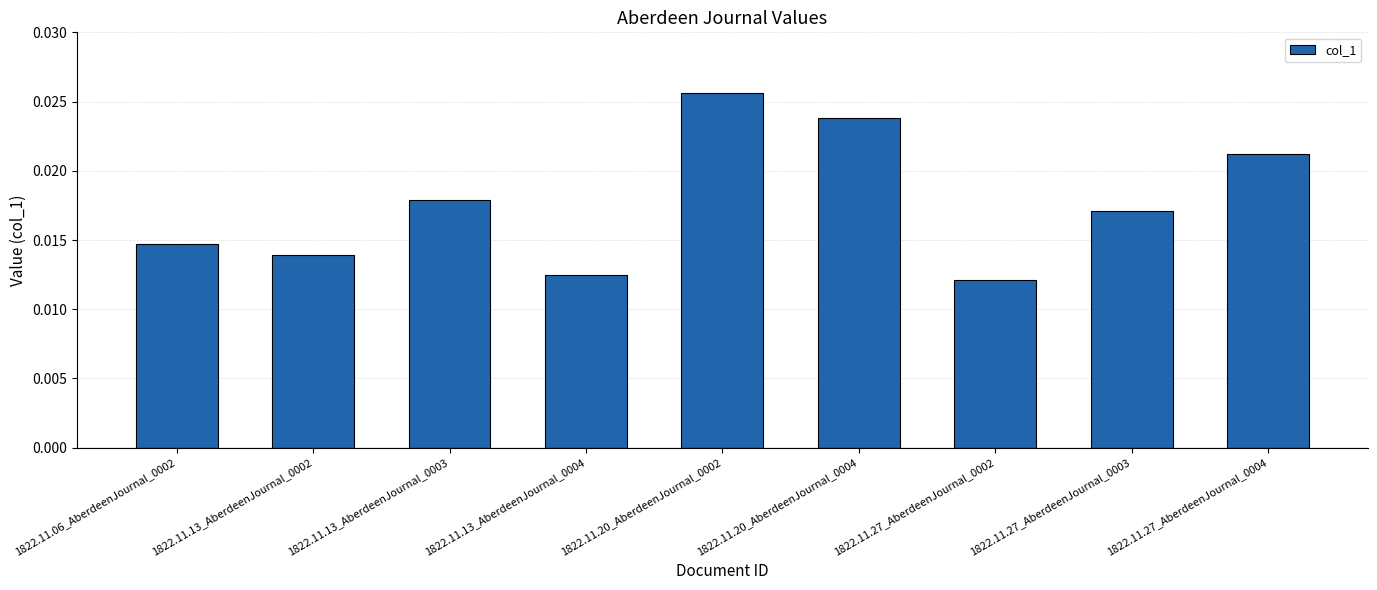

Rank the categories by value from lowest to highest.

1822.11.27_AberdeenJournal_0002, 1822.11.13_AberdeenJournal_0004, 1822.11.13_AberdeenJournal_0002, 1822.11.06_AberdeenJournal_0002, 1822.11.27_AberdeenJournal_0003, 1822.11.13_AberdeenJournal_0003, 1822.11.27_AberdeenJournal_0004, 1822.11.20_AberdeenJournal_0004, 1822.11.20_AberdeenJournal_0002